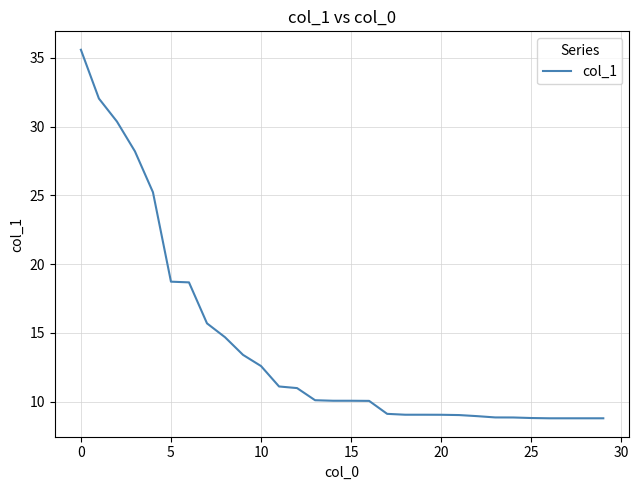

What is the difference between the maximum and minimum values?

26.8